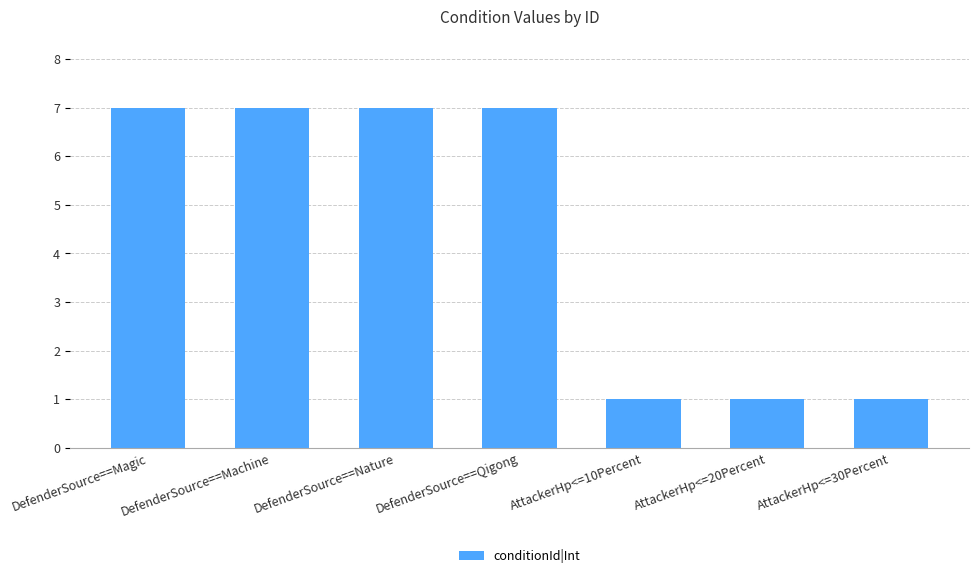

What is the difference between the second highest and second lowest values?

6